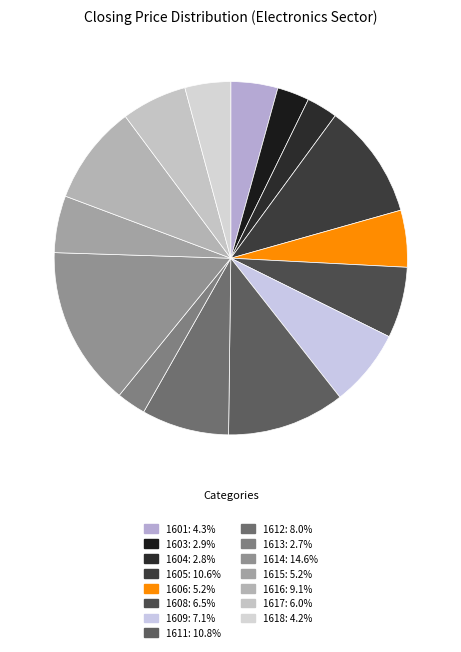

To the nearest percent, what is the difference between the 1611 and 1601 slice percentages?

7%